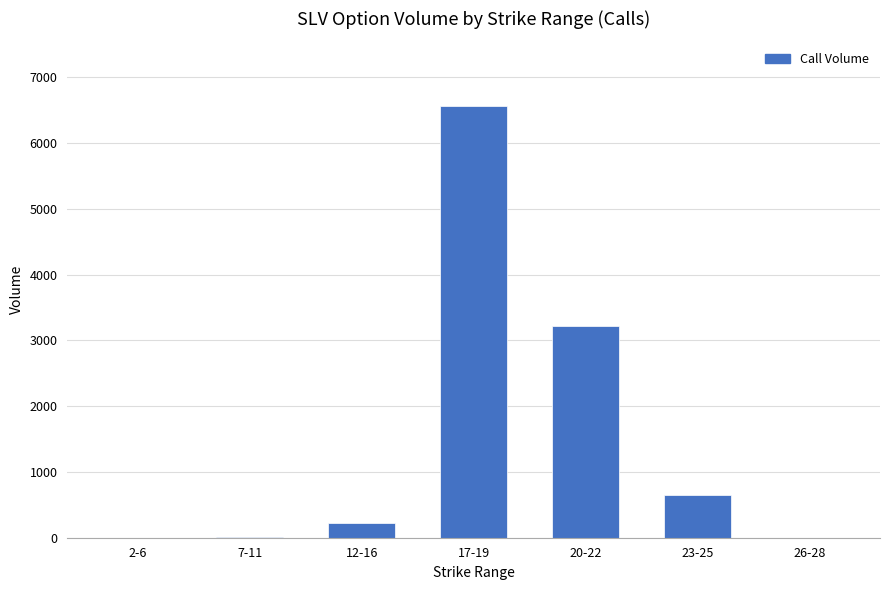

How many data points does each series have?

7